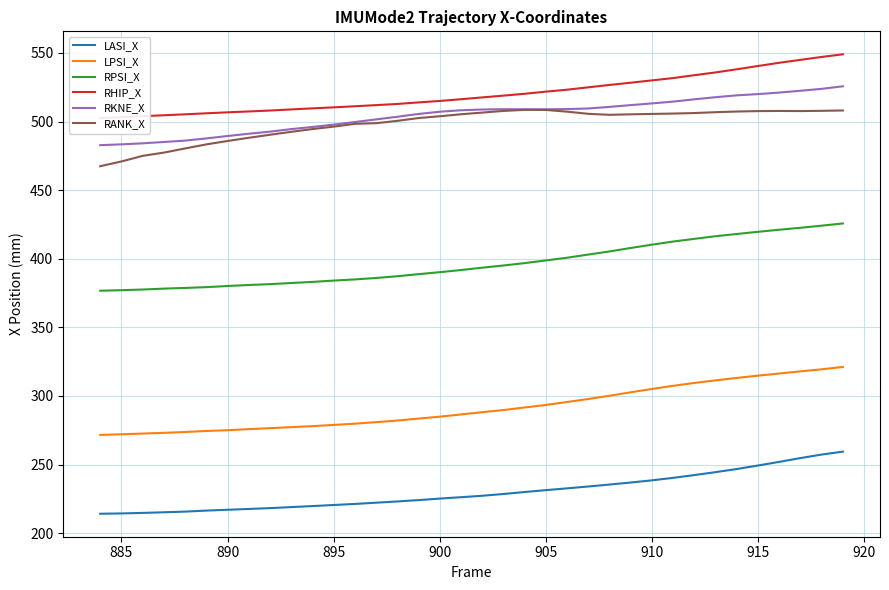

Is this an area chart (filled region under the line)?

No